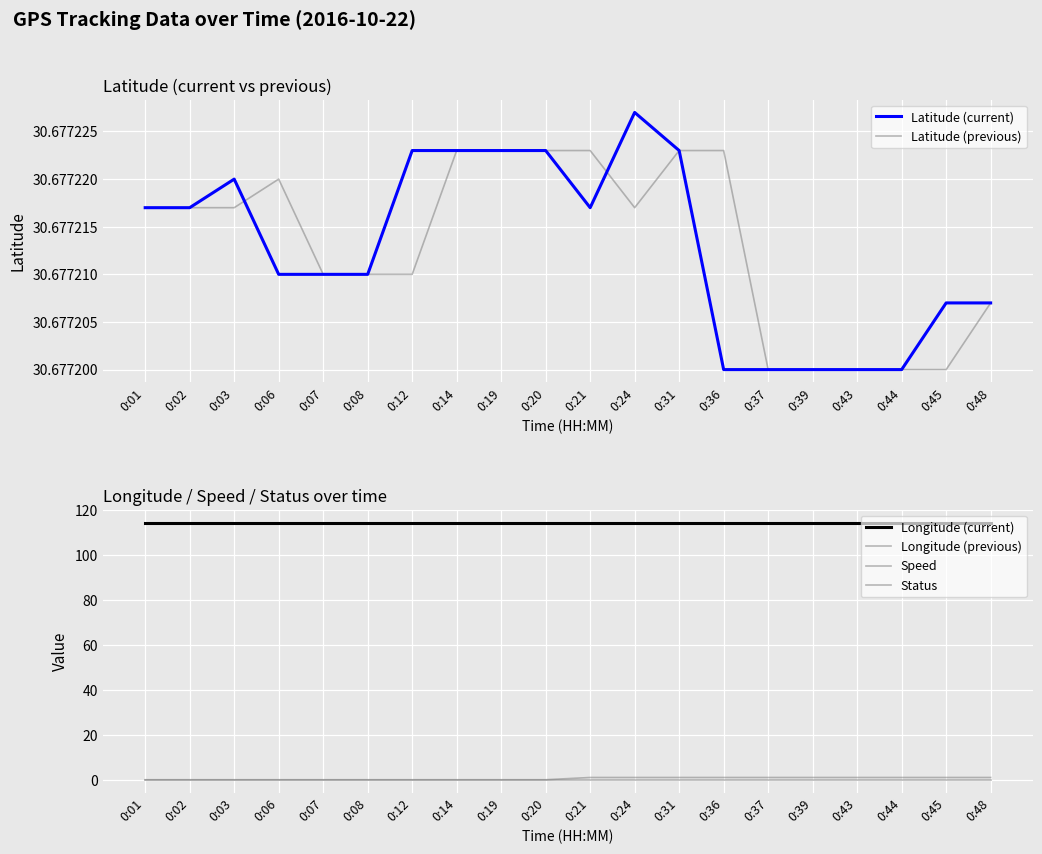

How many lines are shown in the chart?

6